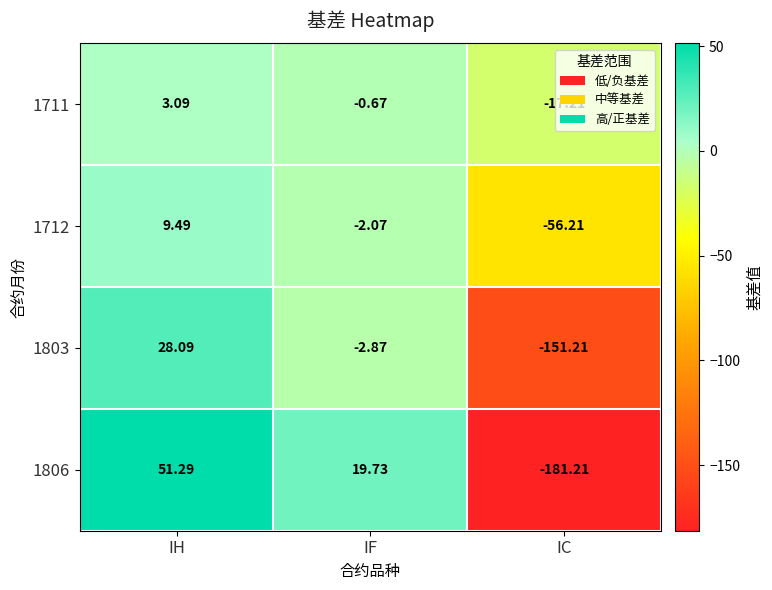

Where does the 1806 series first go above 19?

IH